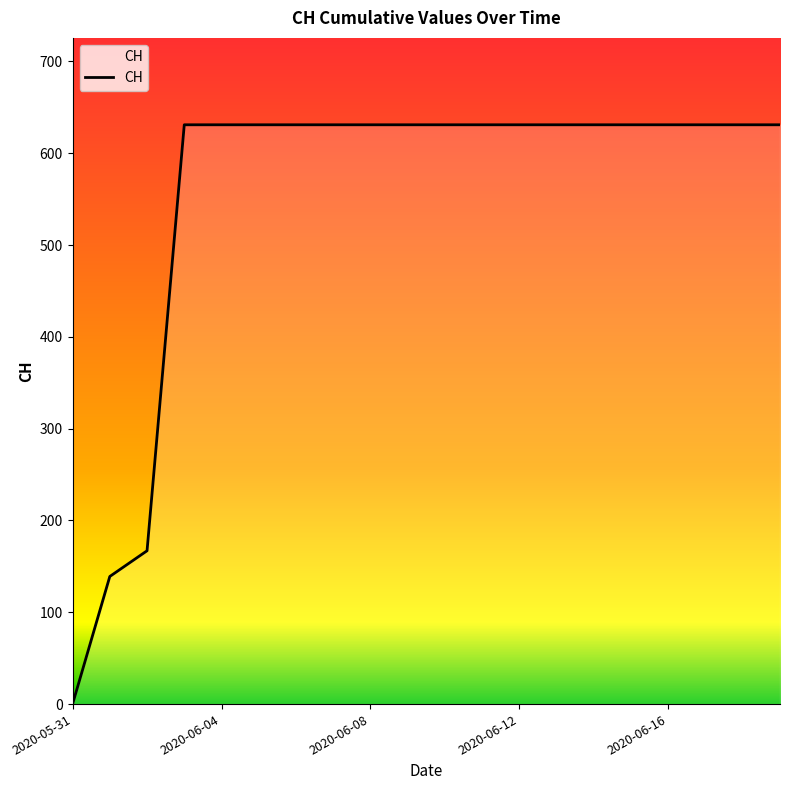

How many lines are shown in the chart?

1